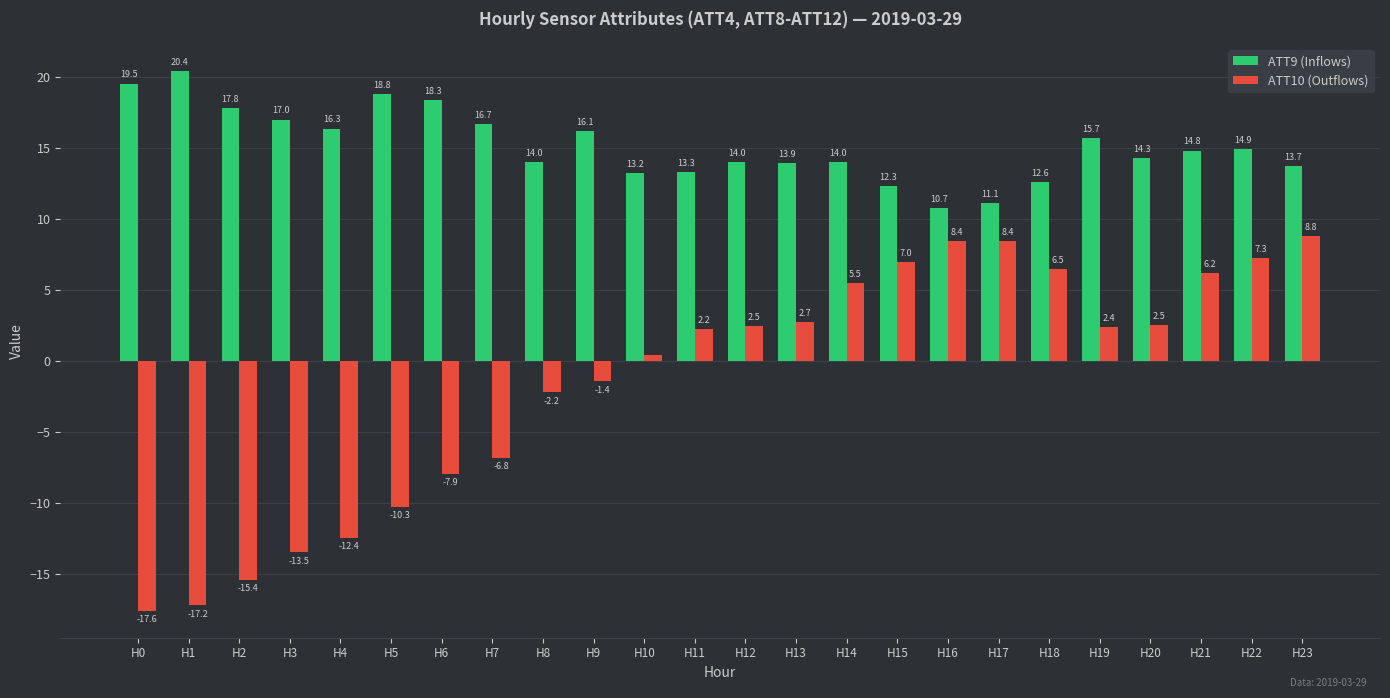

List the series in order of their overall mean, highest first.

ATT9 (Inflows), ATT10 (Outflows)